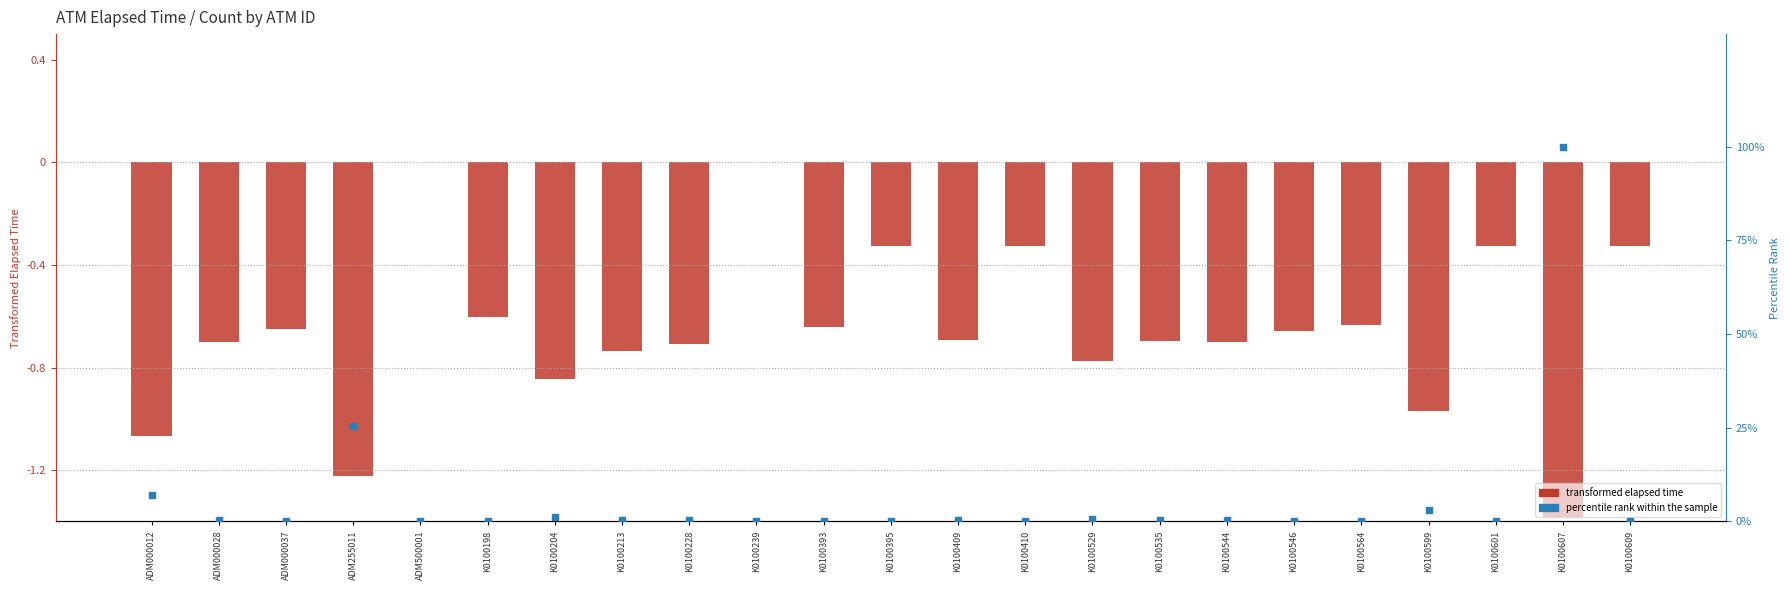

Which series has the largest Y range (max minus min)?

percentile rank within the sample